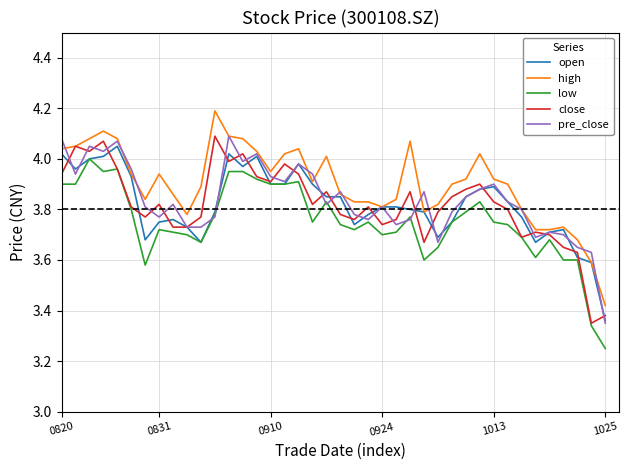

What is the maximum value shown in the chart?

4.2